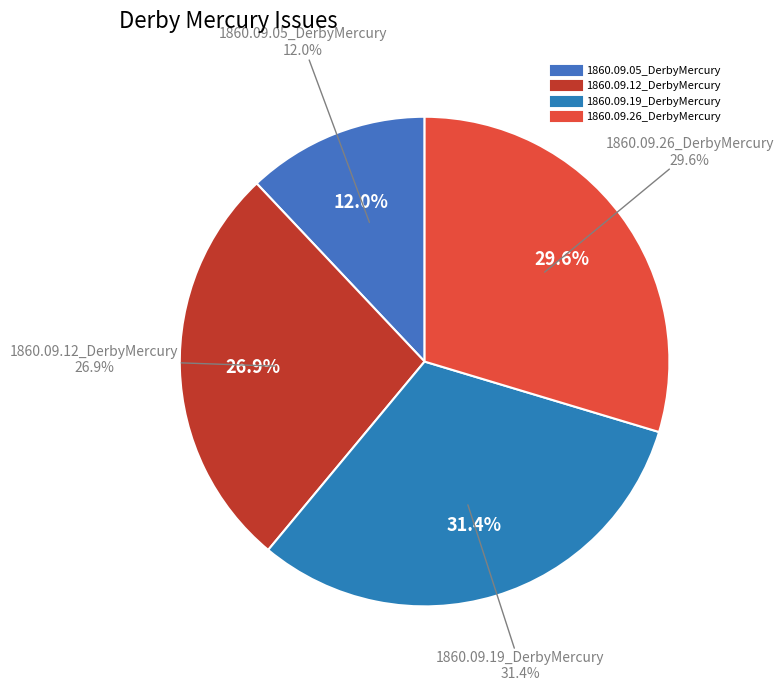

What is the smallest slice in the pie chart?

1860.09.05_DerbyMercury